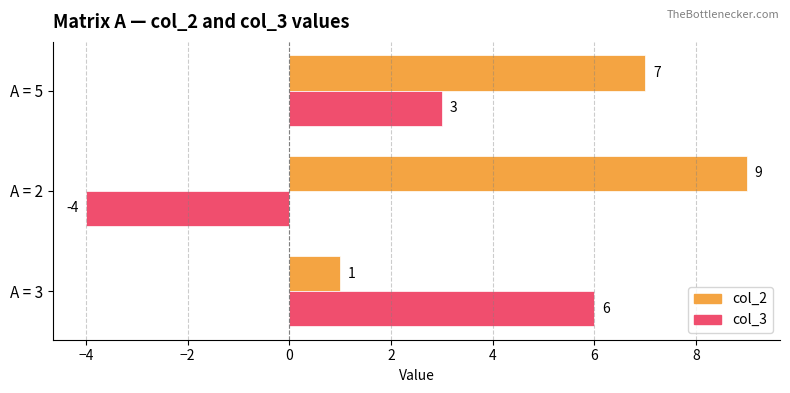

How many col_3 values are between -4 and 6?

3